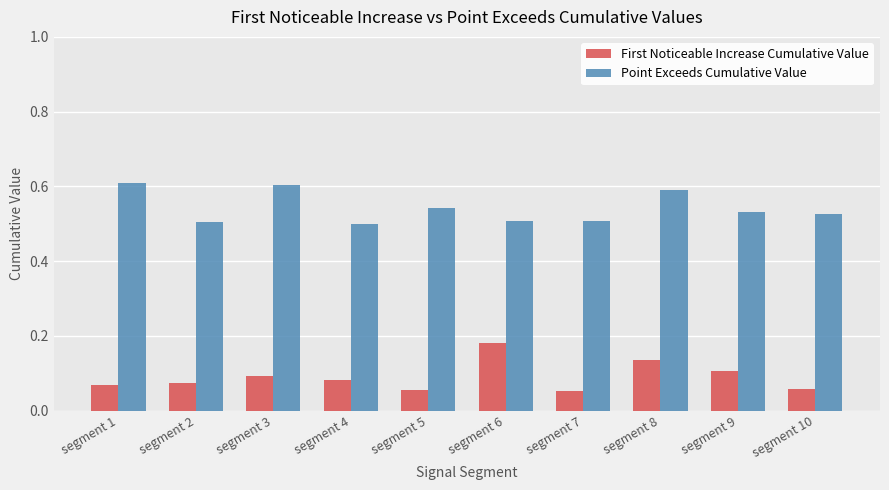

Rank the series by their maximum value, from lowest to highest.

First Noticeable Increase Cumulative Value, Point Exceeds Cumulative Value